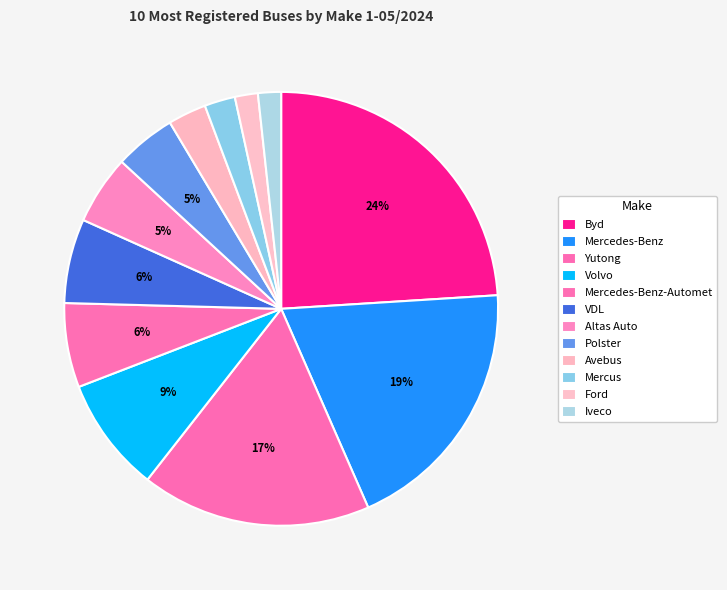

Count the number of slices in the pie.

12